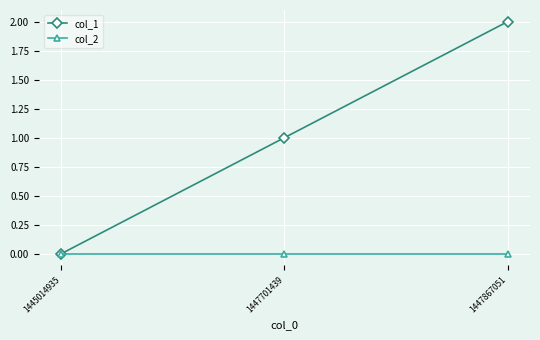

How many data points in col_1 are less than 1?

1